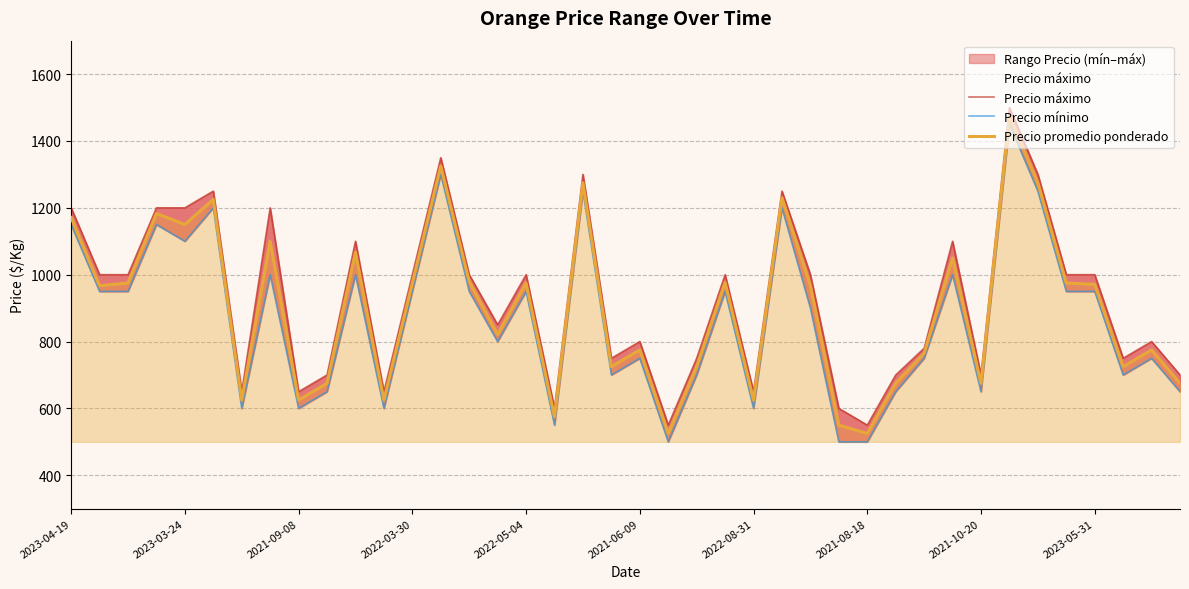

How many lines are shown in the chart?

3